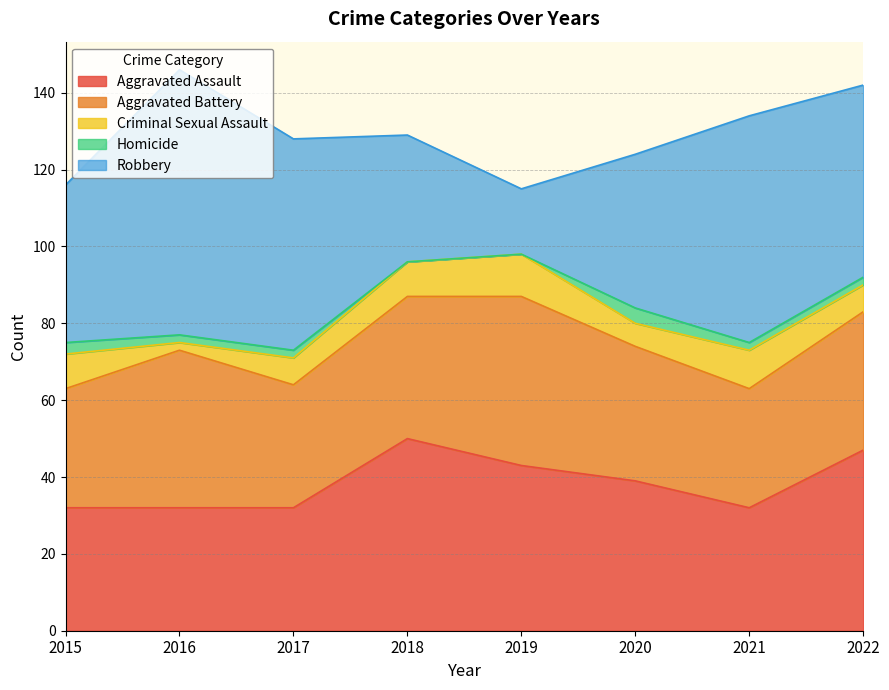

Which label corresponds to the largest value in the chart?

2016